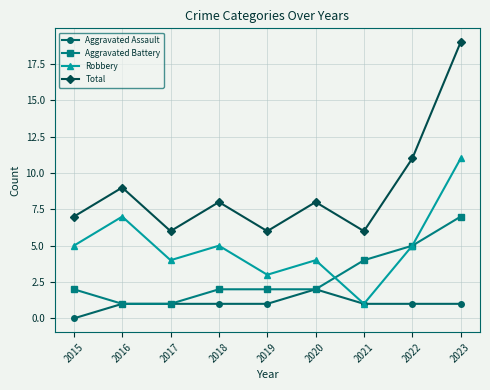

At which category does Robbery reach its first local peak?

2016